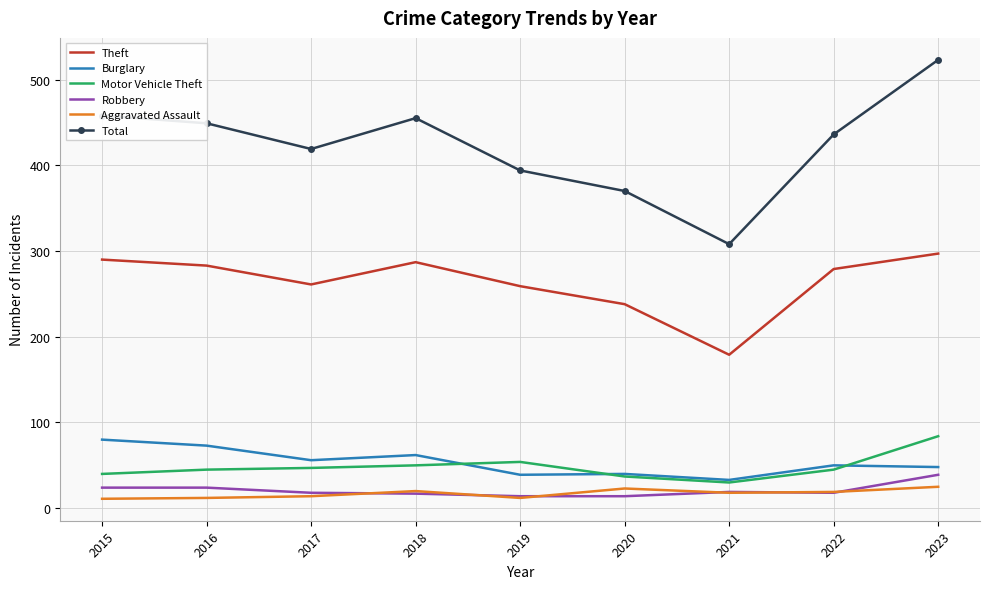

Where do Motor Vehicle Theft and Burglary first cross each other?

2018 and 2019